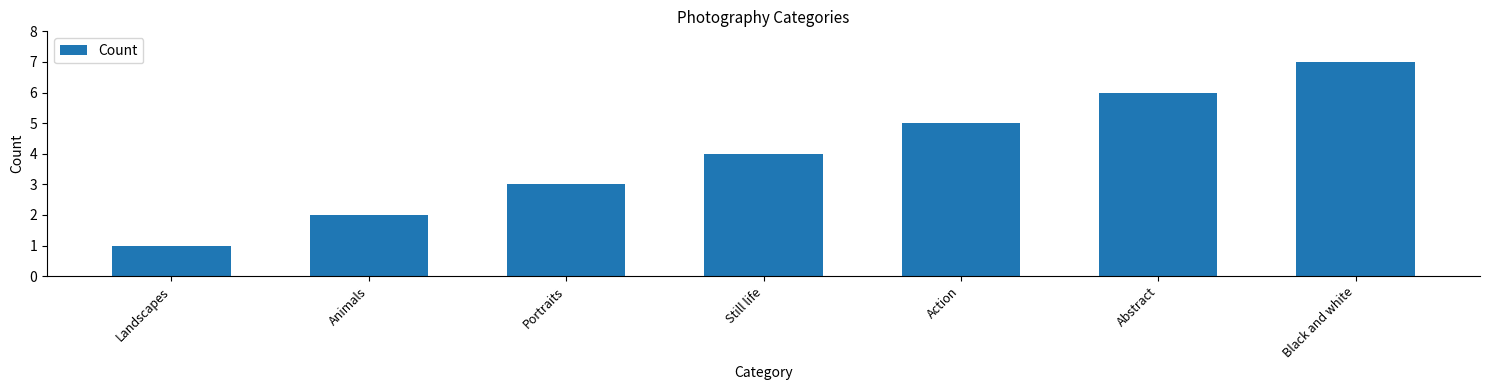

True or false: the data shows 3 at Animals.

False